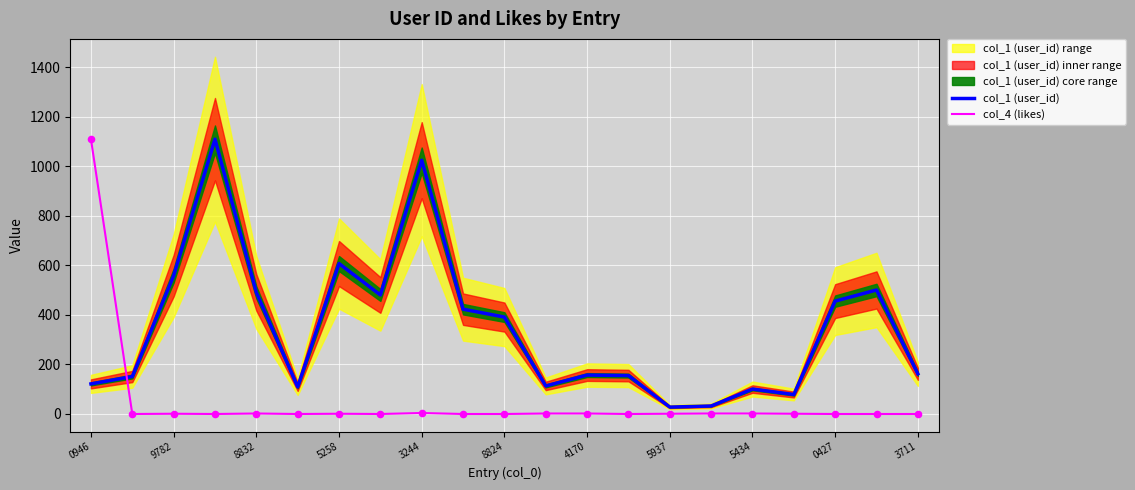

Which series reaches the maximum Y coordinate?

col_1 (user_id)